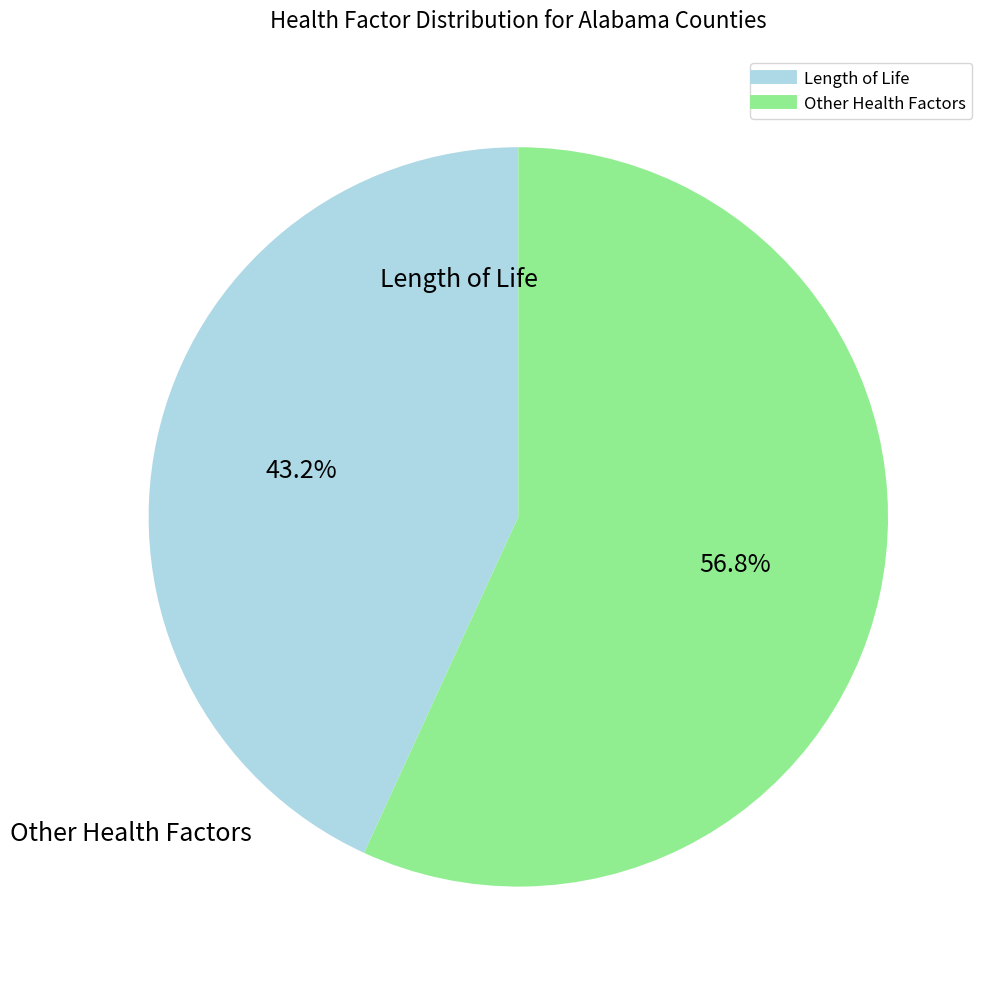

Is there any slice that represents more than half of the pie?

Yes